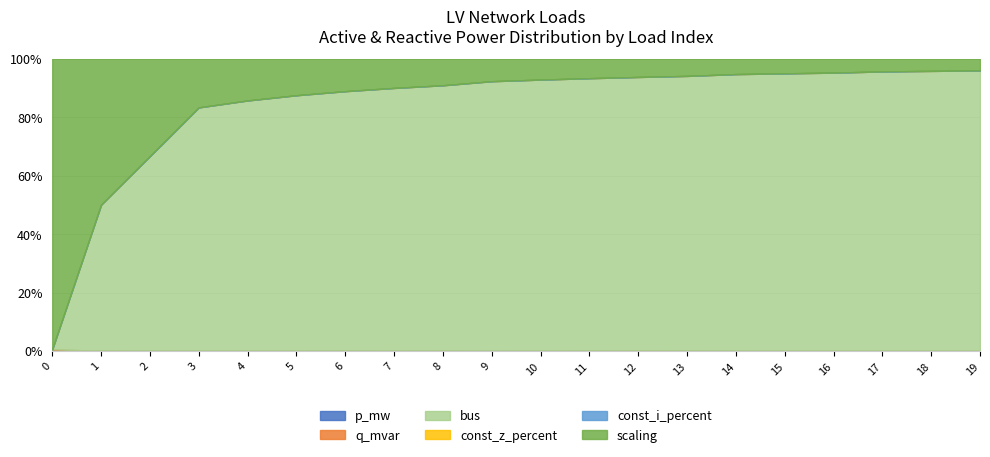

Which series has the largest total across all categories?

bus